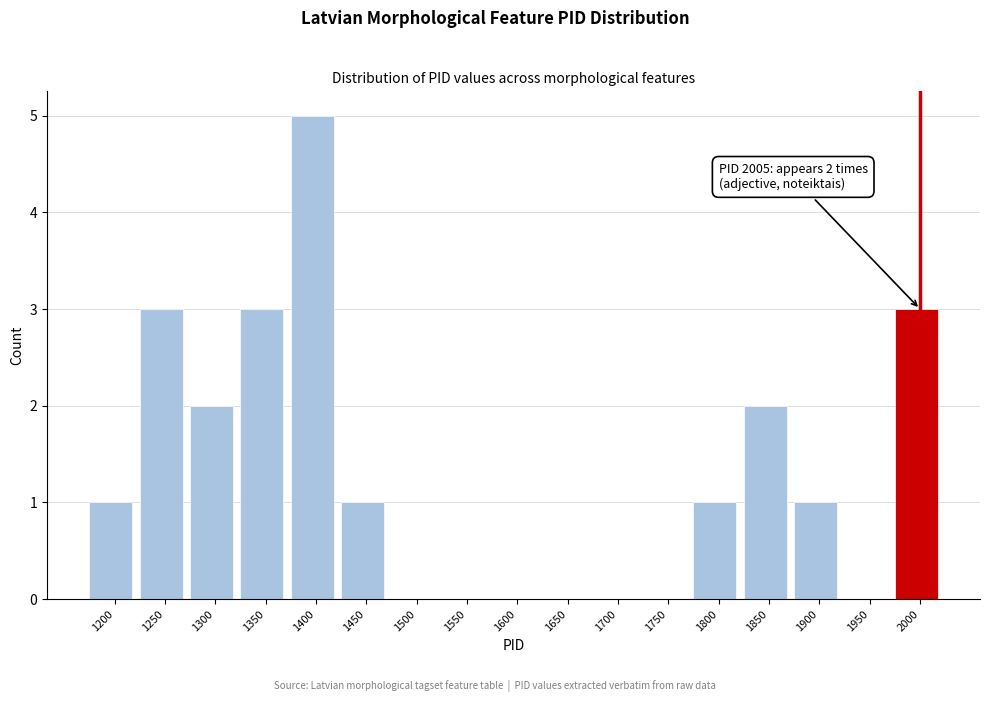

Reading left to right, extract all data points from this chart.

1200=1	1250=3	1300=2	1350=3	1400=5	1450=1	1500=0	1550=0	1600=0	1650=0	1700=0	1750=0	1800=1	1850=2	1900=1	1950=0	2000=3